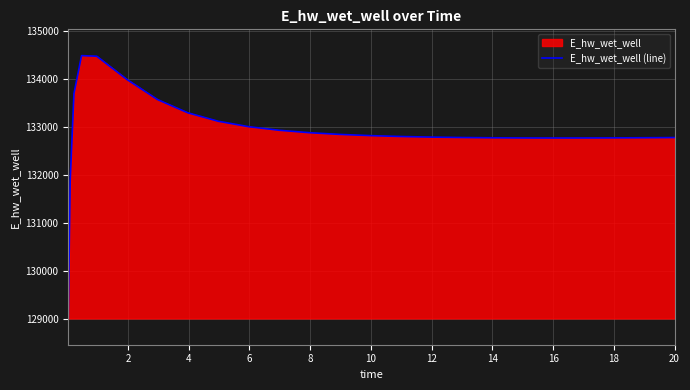

What is the greatest value displayed?

134481.2